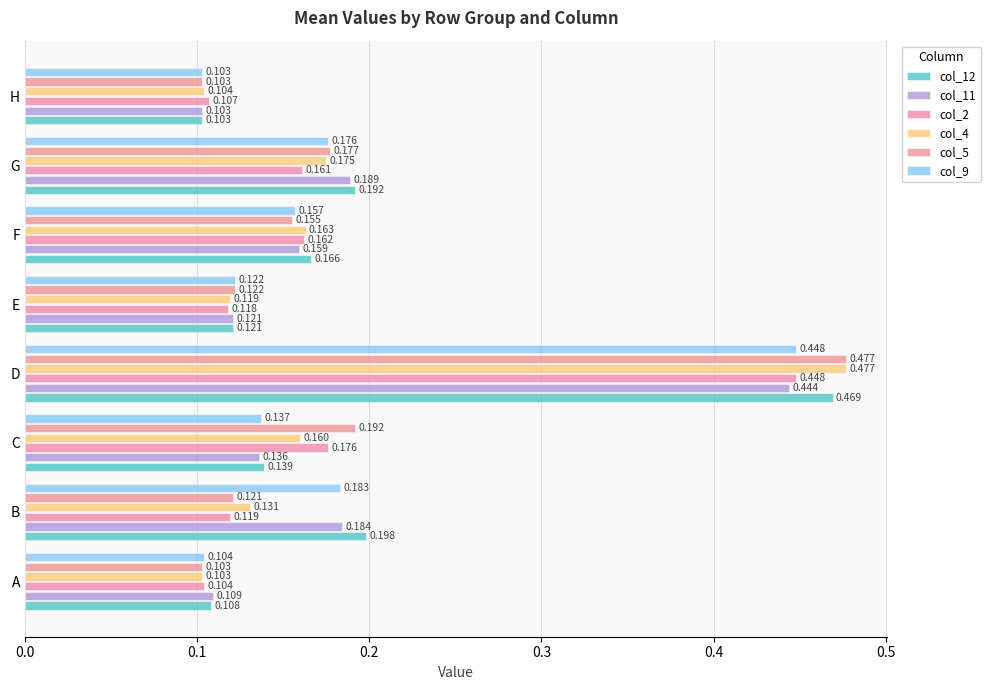

How many col_12 values are between 0 and 1?

8